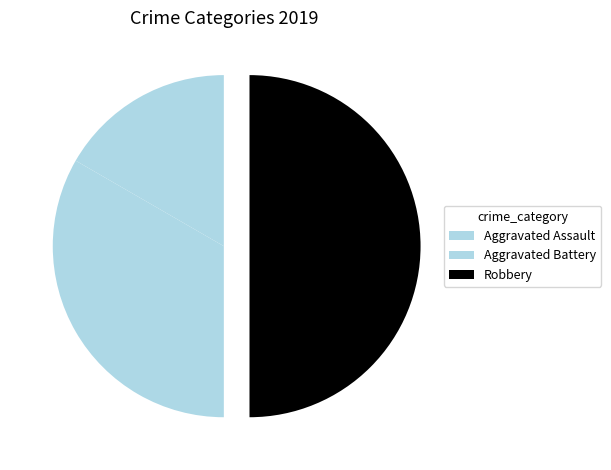

Rank the categories by value from highest to lowest.

Robbery, Aggravated Battery, Aggravated Assault